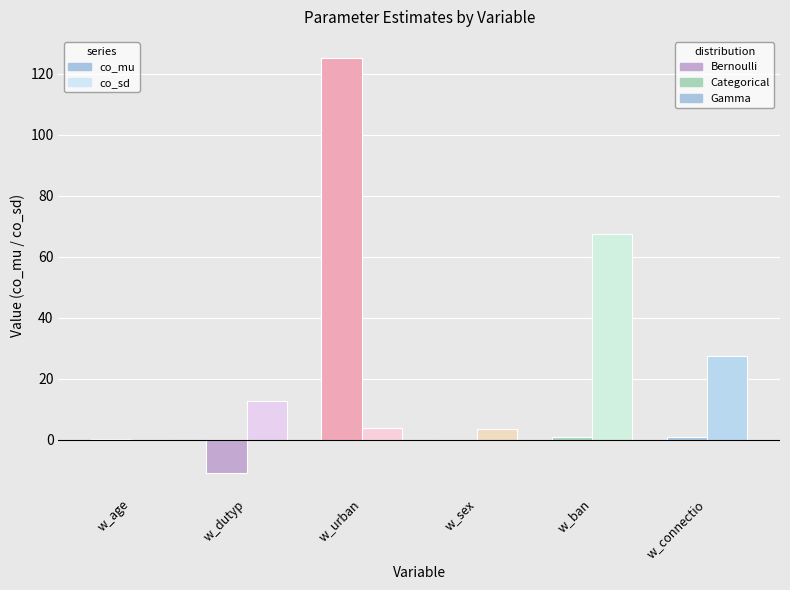

At which category is the sum across all series the highest?

w_urban